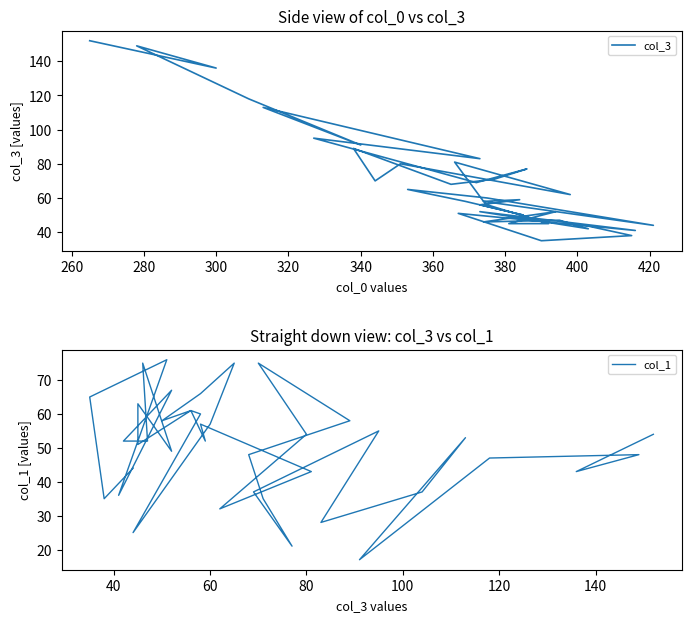

How many interior local peaks does the col_1 series have?

12